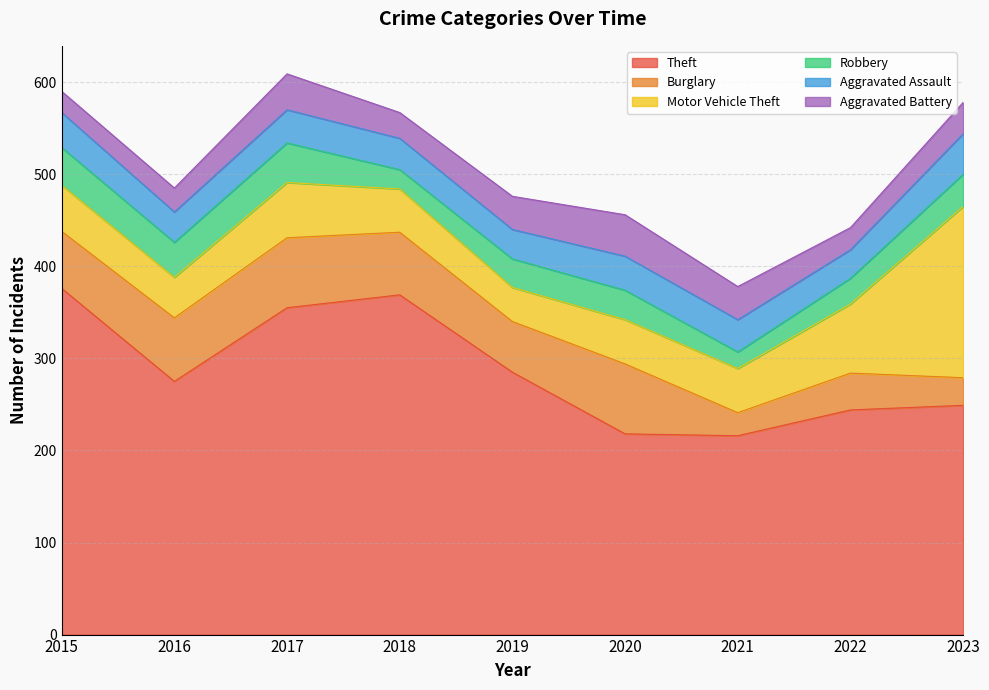

True or false: Motor Vehicle Theft and Aggravated Battery intersect in this chart.

False